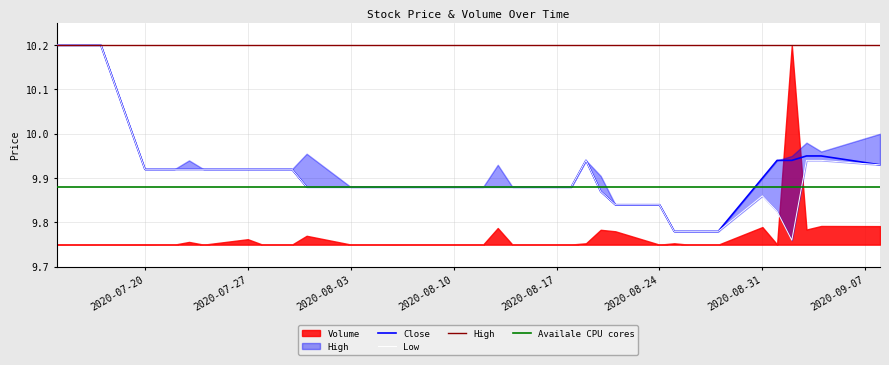

What is the highest value of the Close series?

10.2